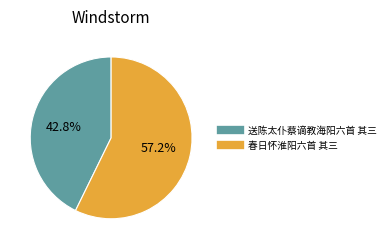

To the nearest percent, what is the combined percentage of 春日怀淮阳六首 其三 and 送陈太仆蔡谪教海阳六首 其三?

100%